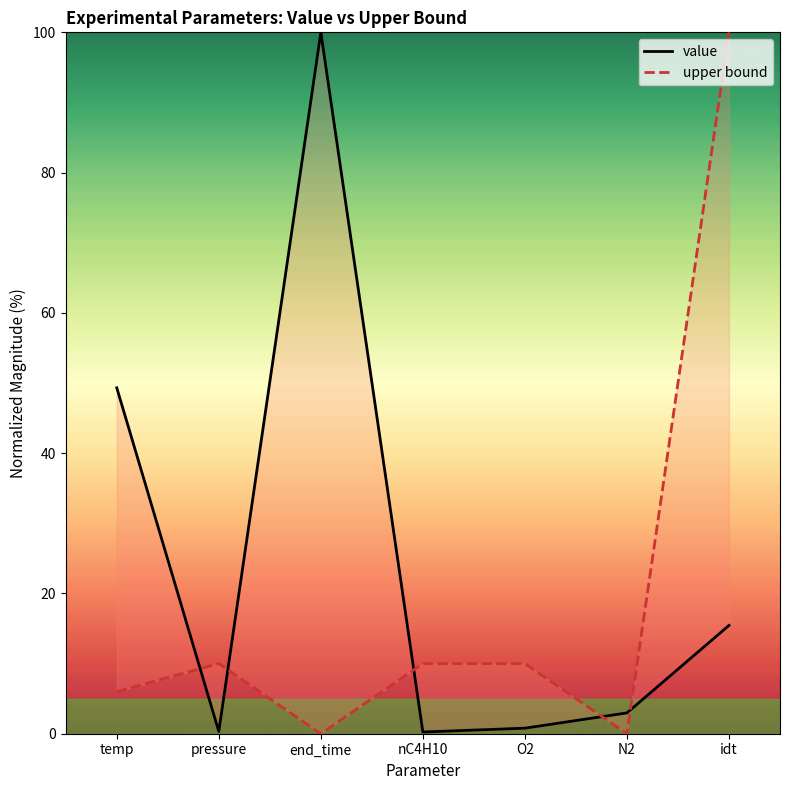

What is the total value across all series at idt?

115.4